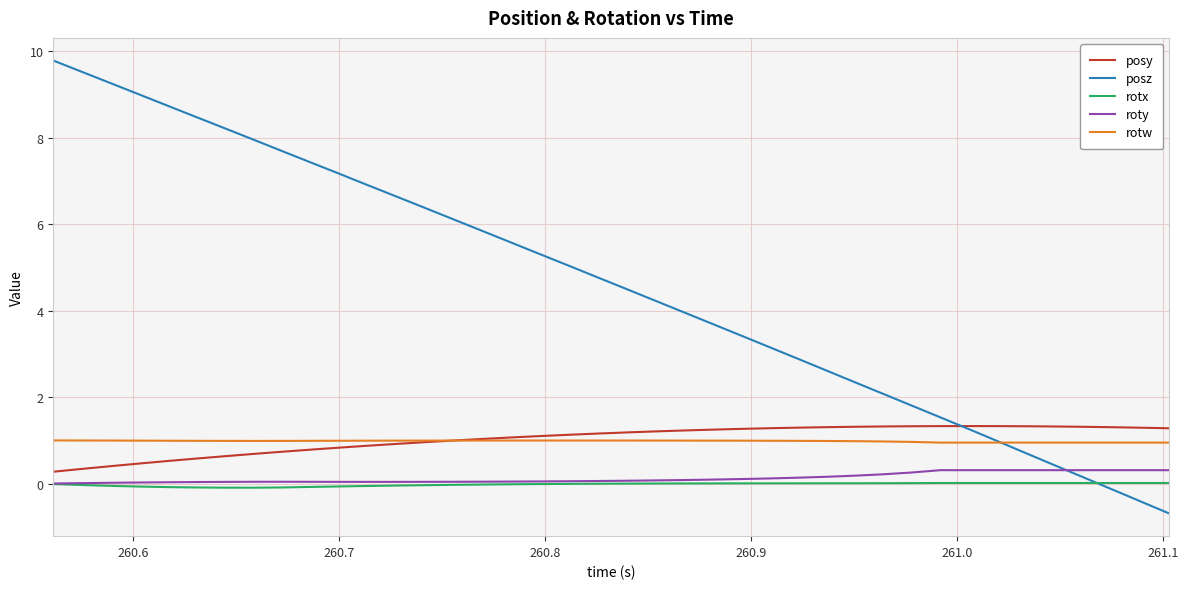

True or false: roty and rotw intersect in this chart.

False